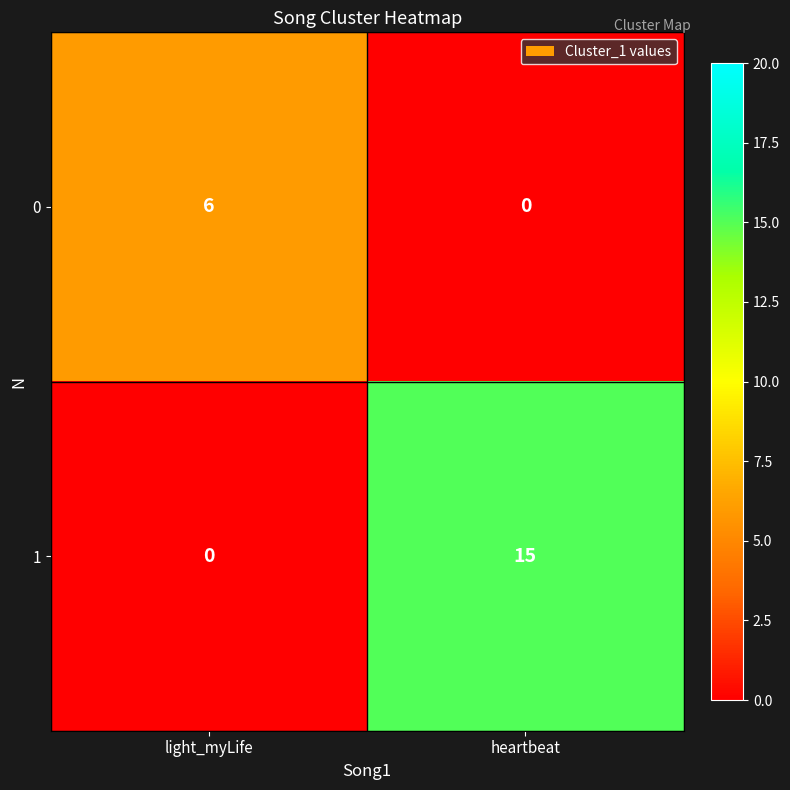

Rank the series by their maximum value, from highest to lowest.

1, 0